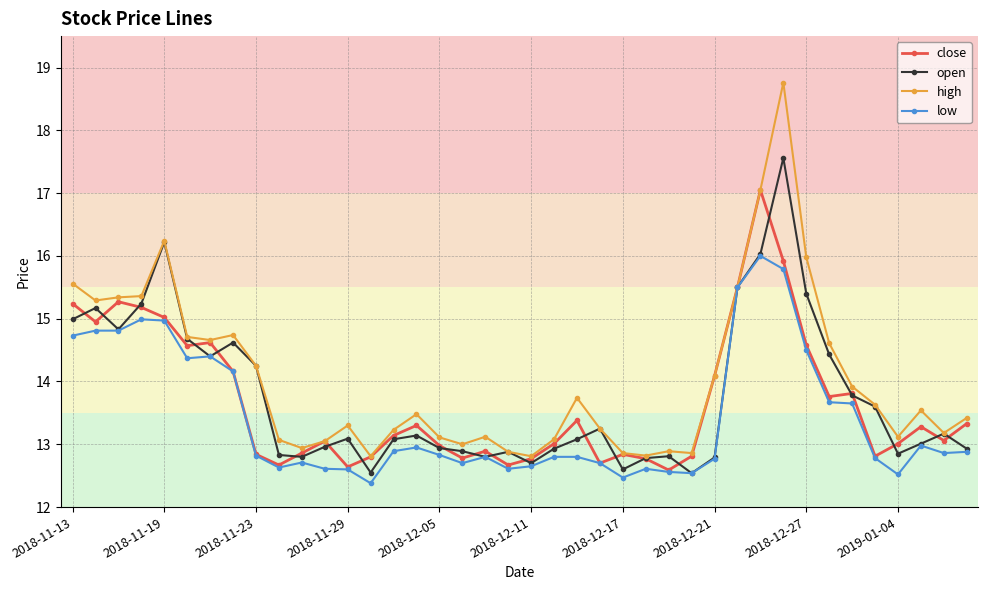

True or false: high has more than 1 interior local peaks.

True